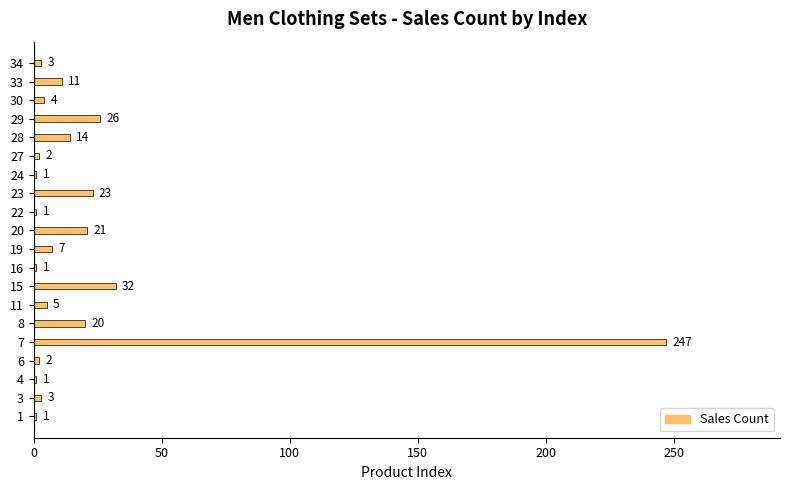

What is the ratio of the value at 24 to the value at 1?

1.0